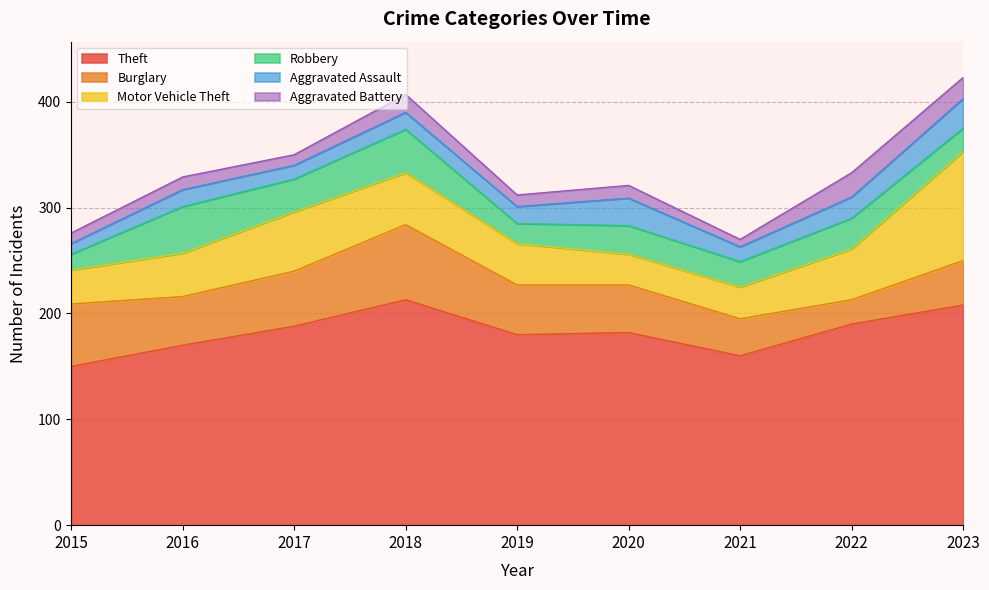

Which series has the widest spread of values?

Motor Vehicle Theft